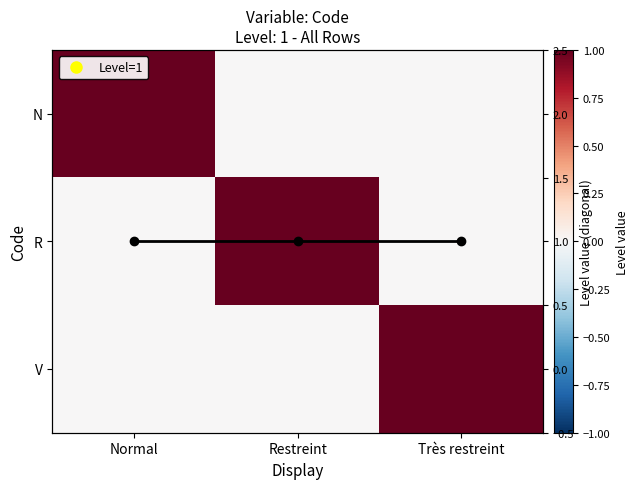

At which category is the sum across all series the highest?

Normal